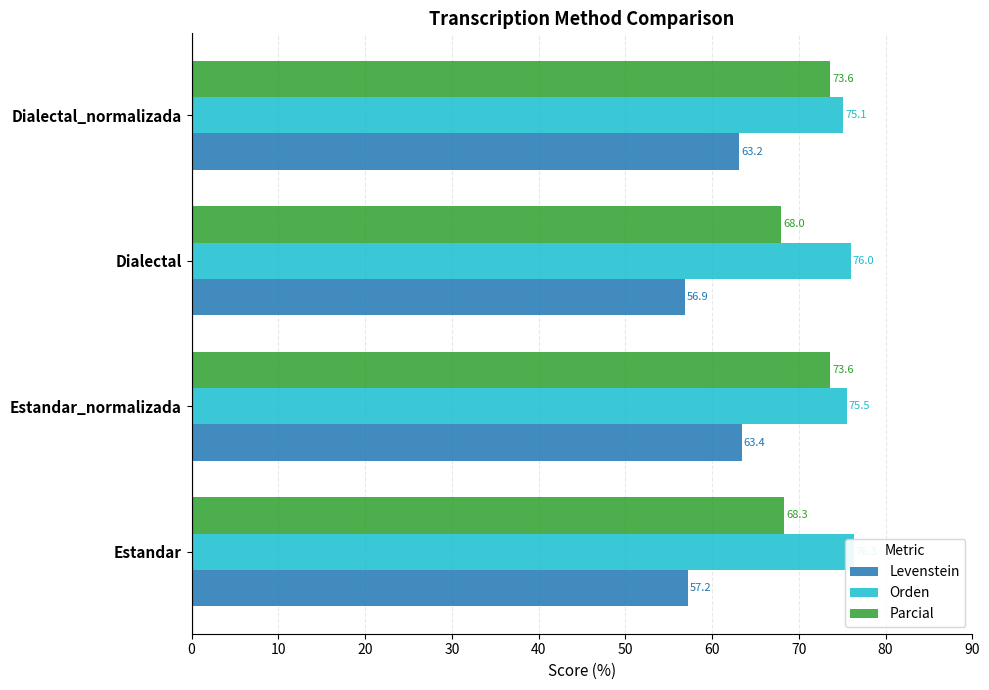

Reading left to right, transcribe all the data shown in this chart.

Levenstein: 57.2	63.4	56.9	63.2
Orden: 76.3	75.5	76.0	75.1
Parcial: 68.3	73.6	68.0	73.6